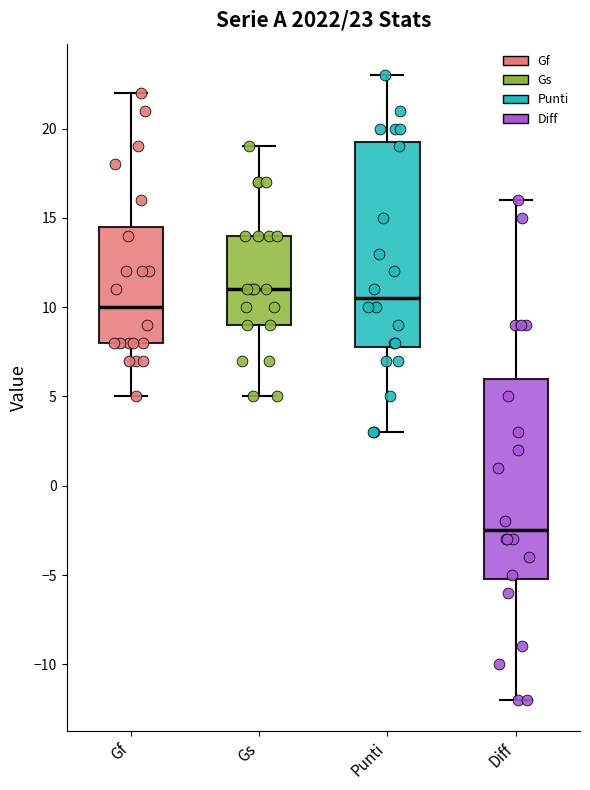

Which box has the lowest median line?

Diff